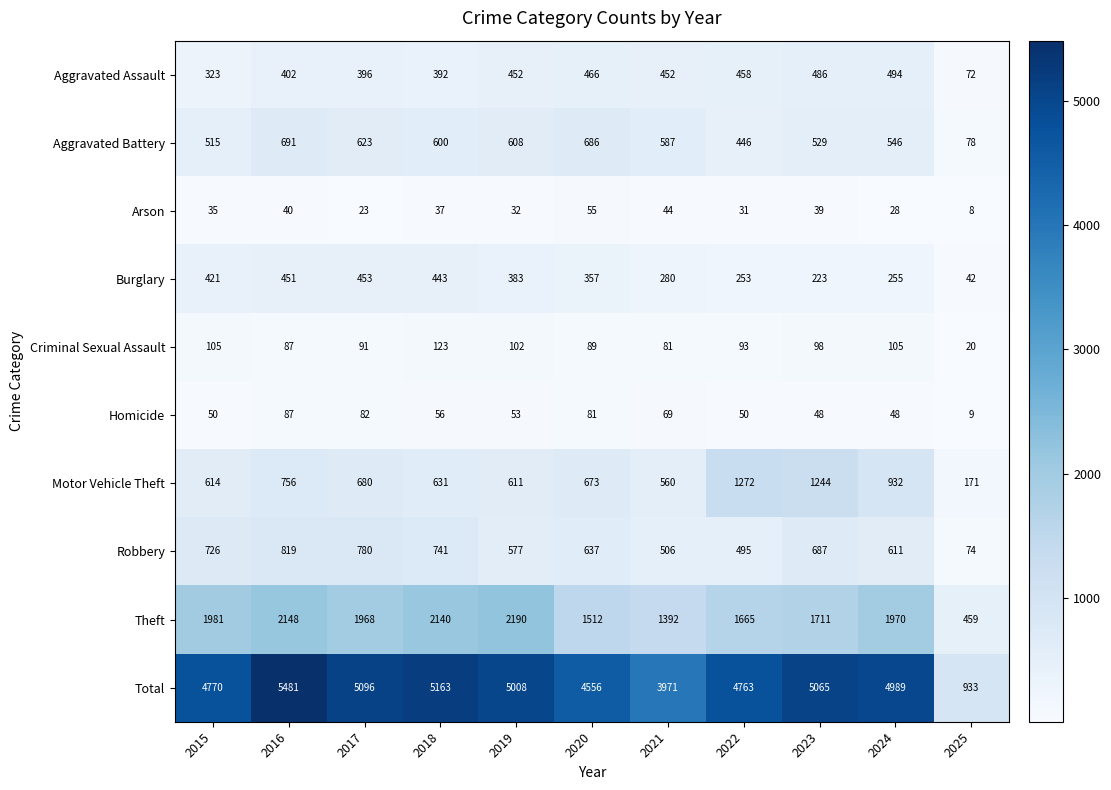

True or false: Motor Vehicle Theft has a value of 135 at 2020.

False